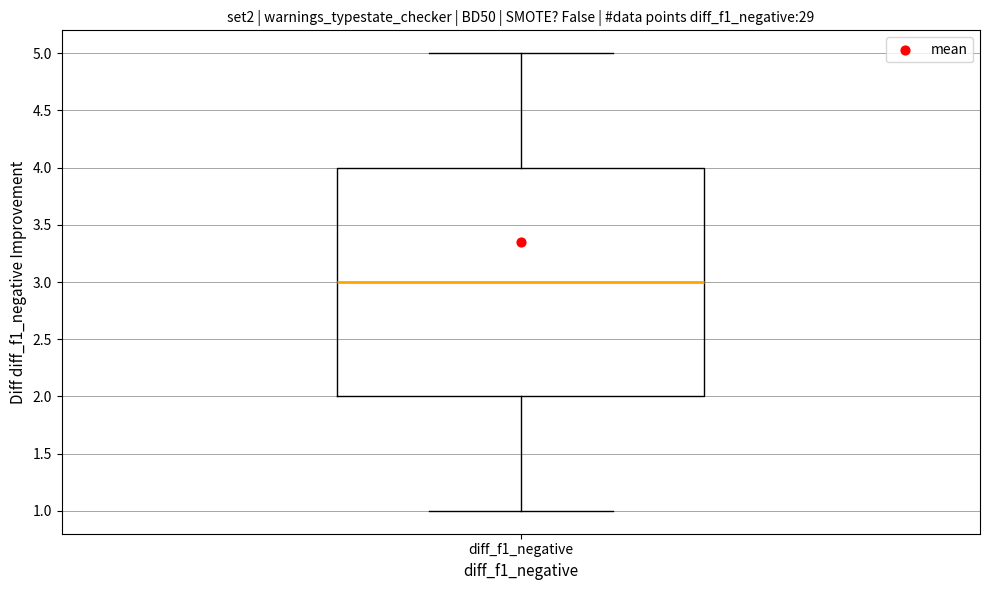

Transcribe this box plot: give where the median line is, the range the box spans, and where the two whiskers end, as read against the y-axis. The values are not printed on the chart, so give them approximately, as read against the axis.

median 3, box 2 to 4, whiskers 1 to 5